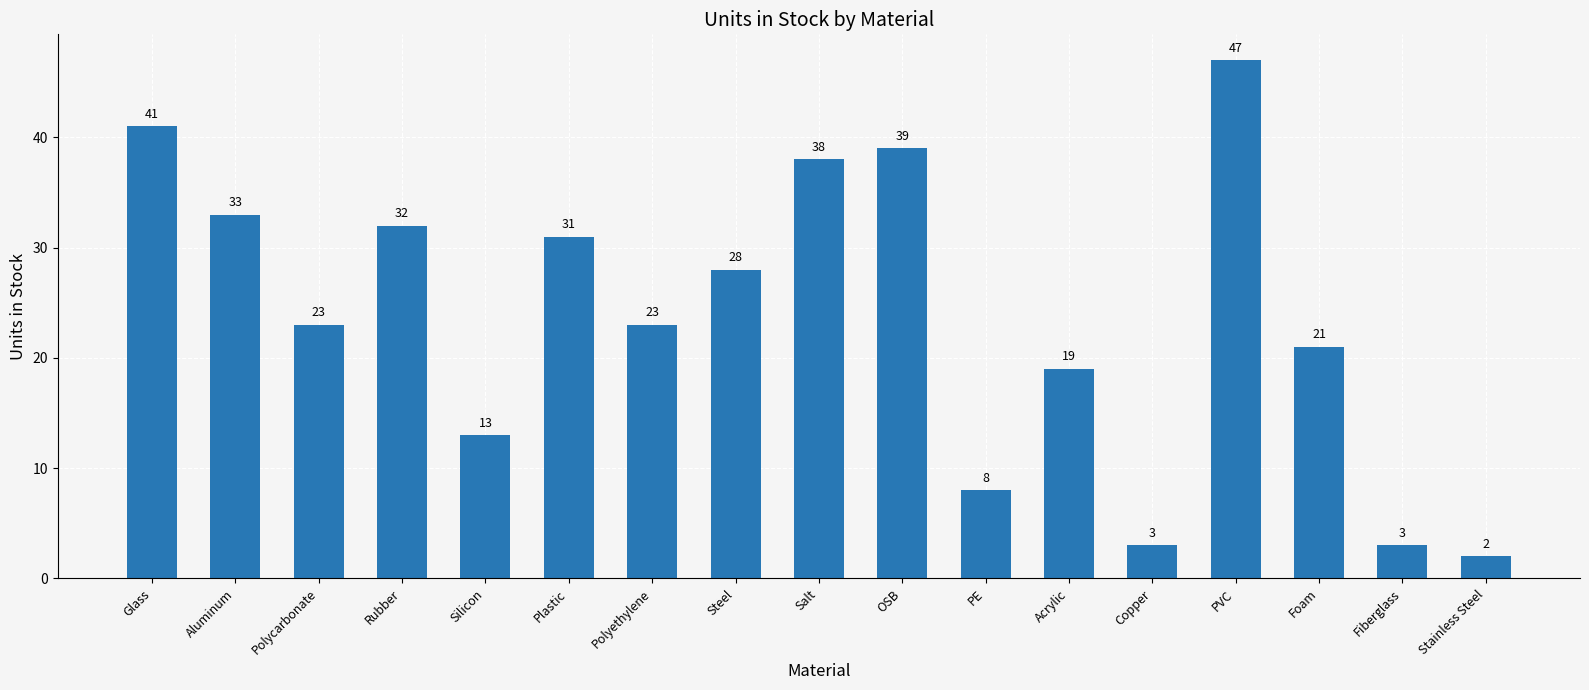

Approximately how many times larger is the value at Rubber compared to Aluminum?

1.0